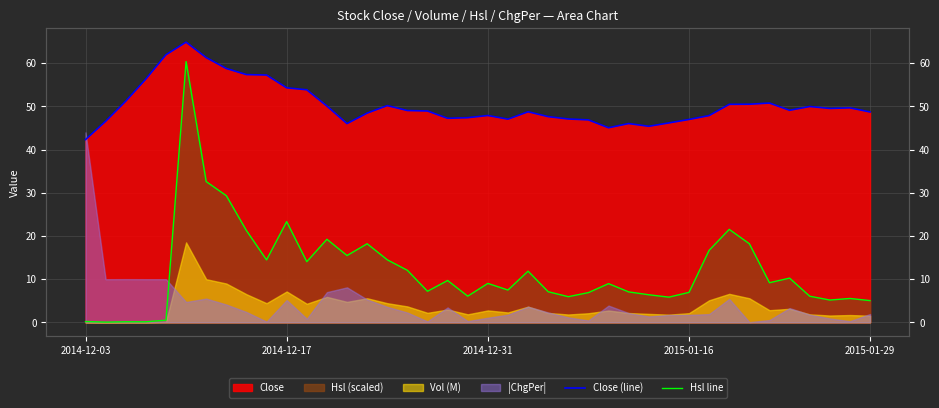

Between 20 and 24, which is larger?

20